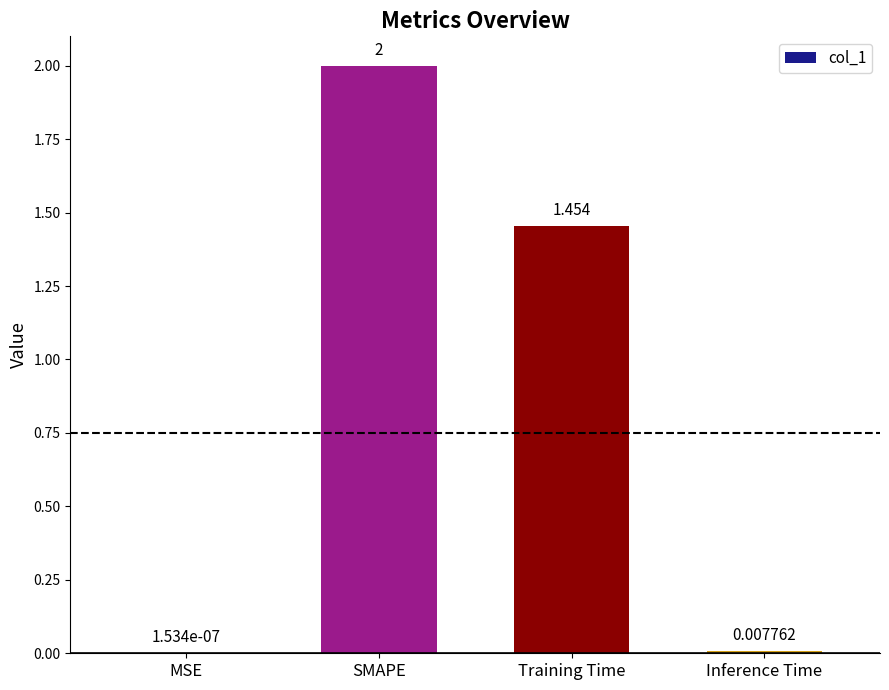

What is the difference between the values at SMAPE and Inference Time?

2.0